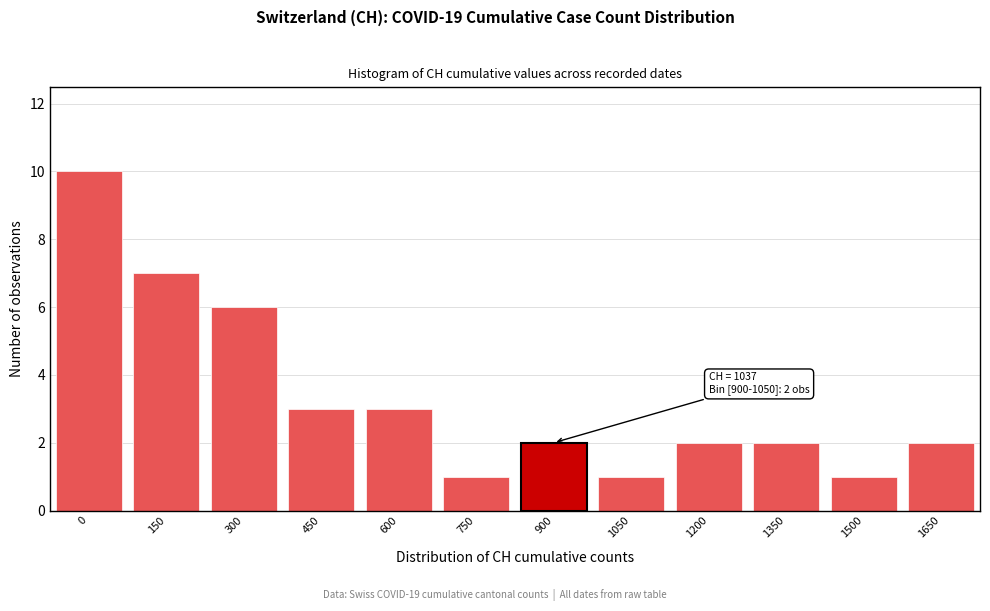

Reading right to left, what are all the values shown in this chart?

1650=2	1500=1	1350=2	1200=2	1050=1	900=2	750=1	600=3	450=3	300=6	150=7	0=10